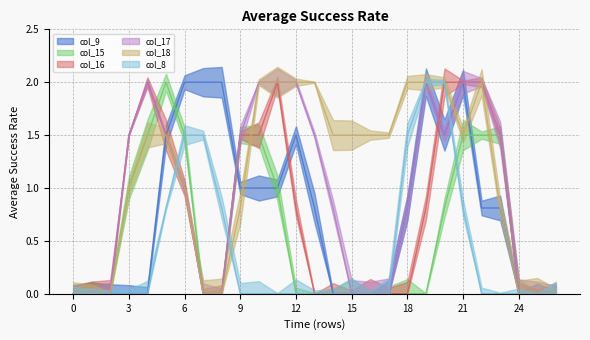

What is the sum of all col_9 values?

20.7